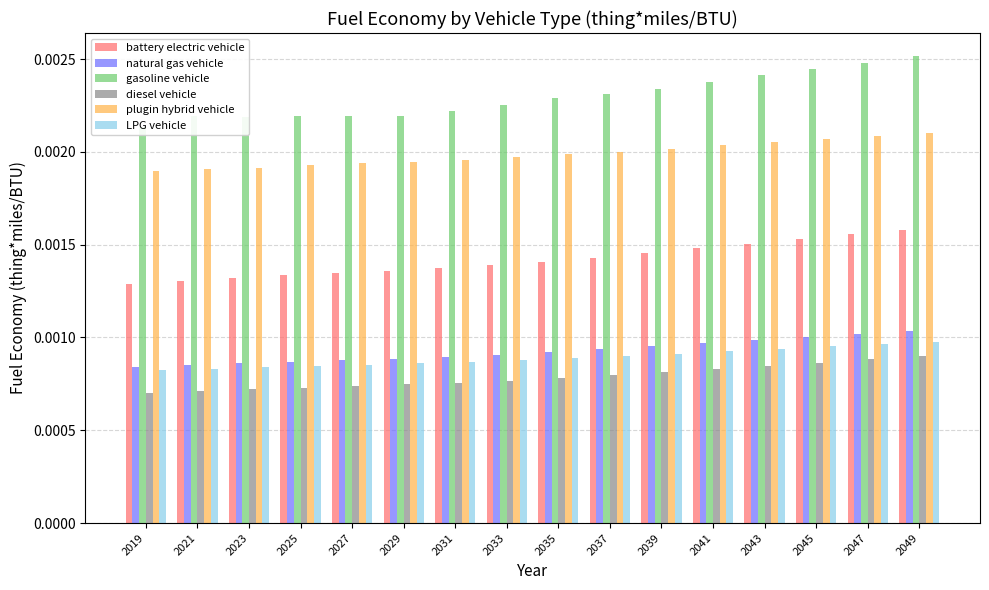

At which label is gasoline vehicle closest to 0?

2019